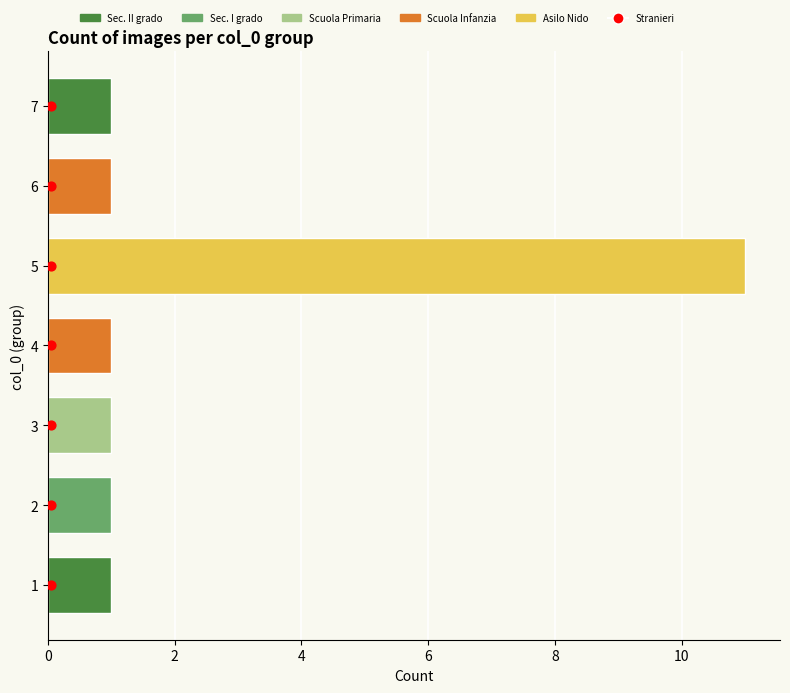

At how many categories does at least one series exceed 0?

7